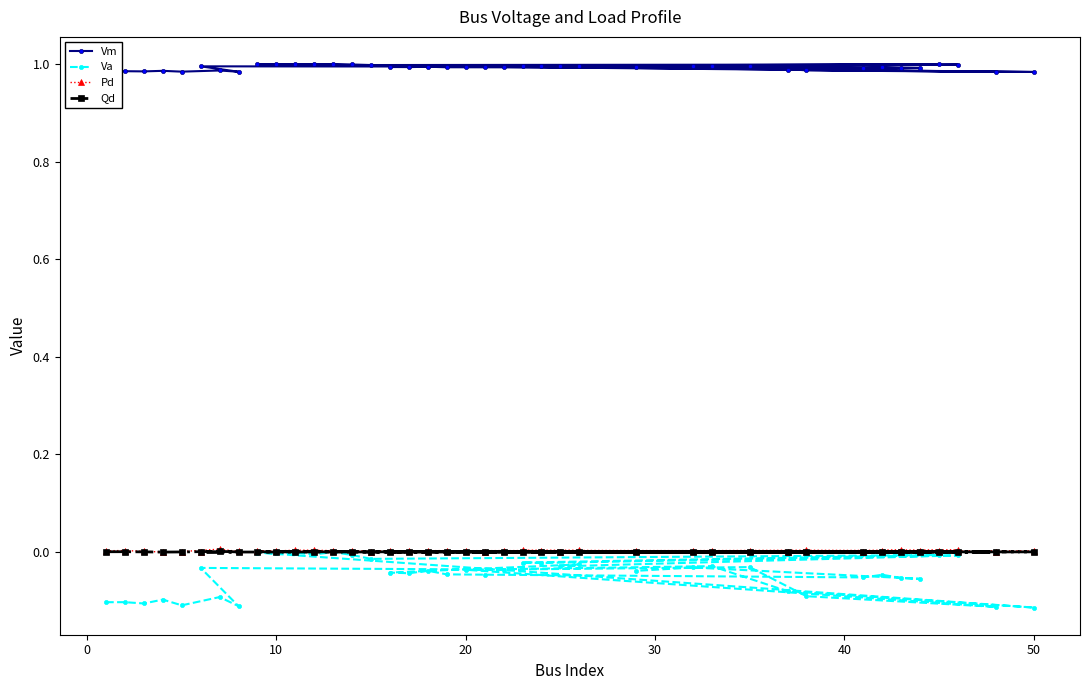

True or false: Qd and Pd cross at least once.

False